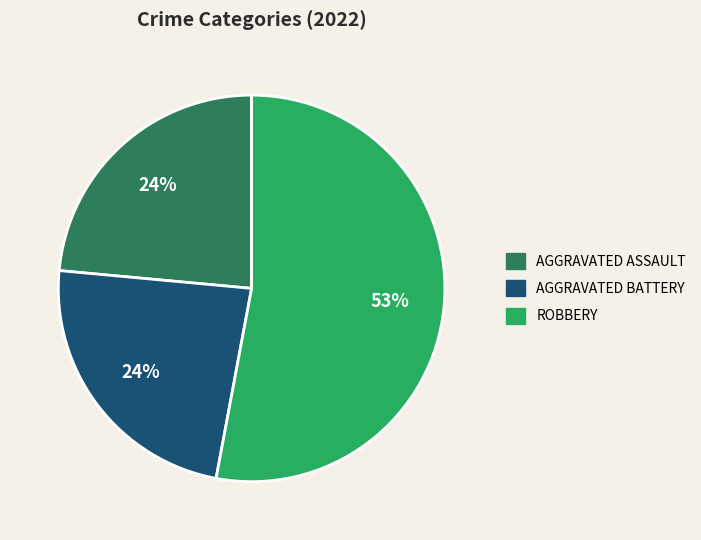

To the nearest percent, what is the average slice percentage?

33%